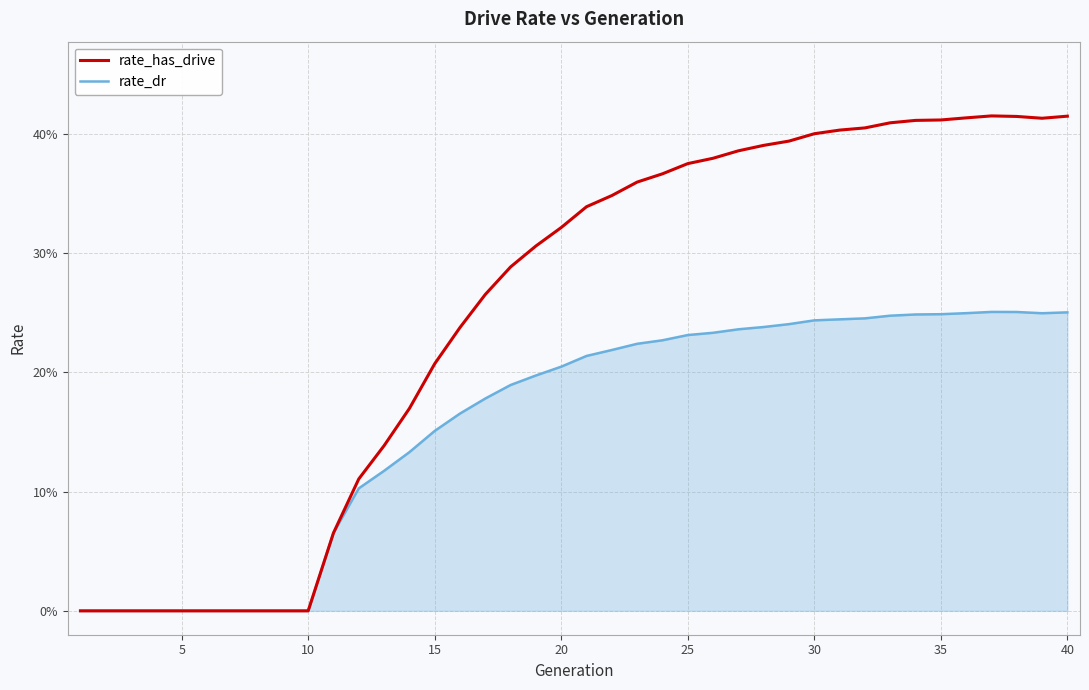

List the series in order of their peak value, highest first.

rate_has_drive, rate_dr